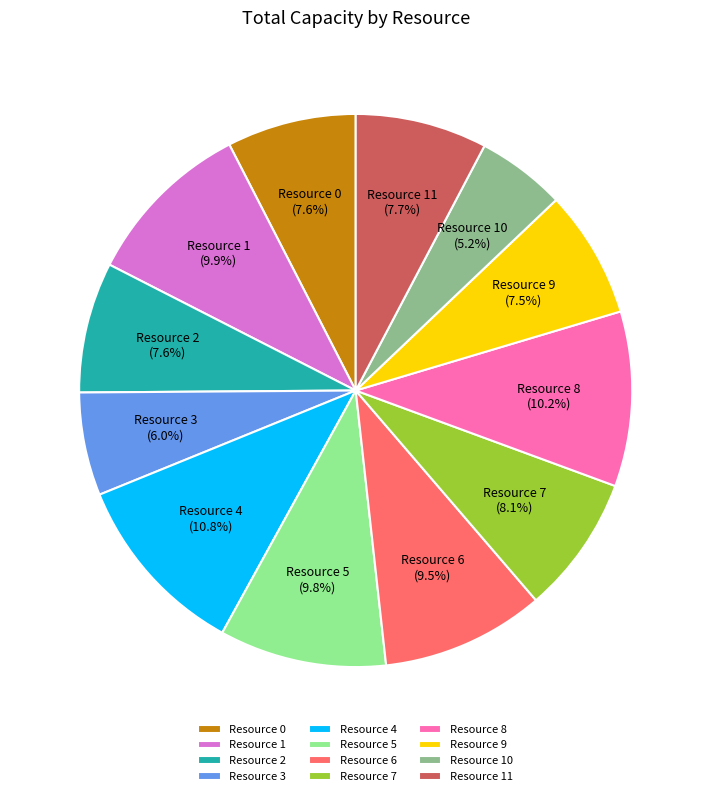

Which has a higher value, Resource 6 or Resource 4?

Resource 4